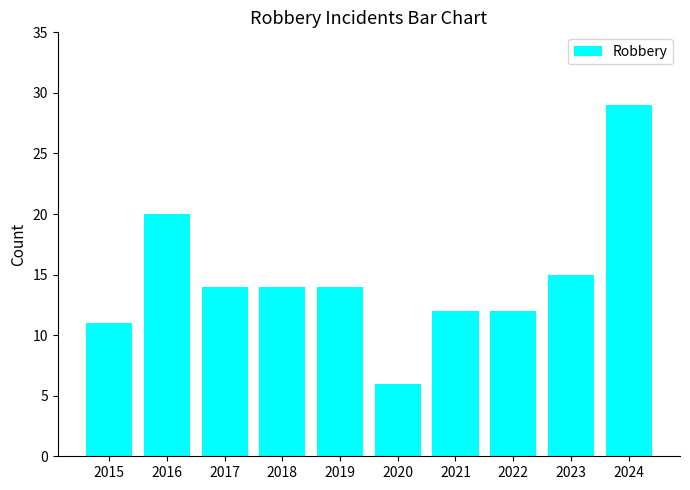

What is the difference between the values at 2022 and 2018?

2